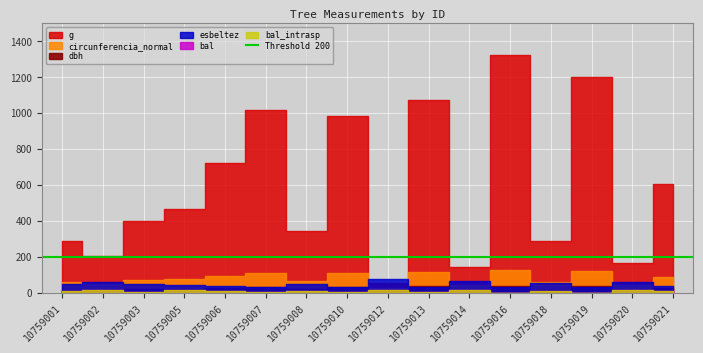

What is the maximum value for g?

1323.2